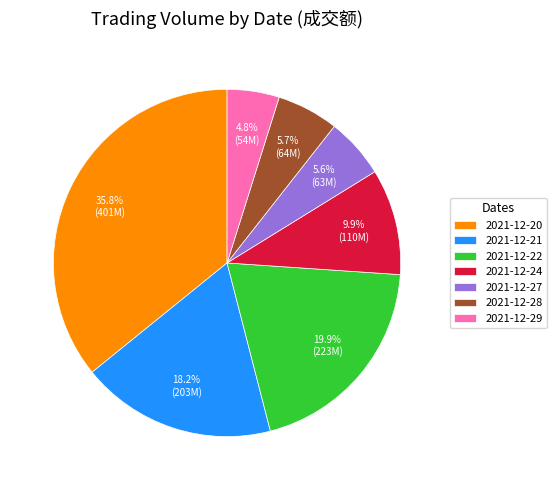

To the nearest percent, what is the combined percentage of 2021-12-24 and 2021-12-21?

28%